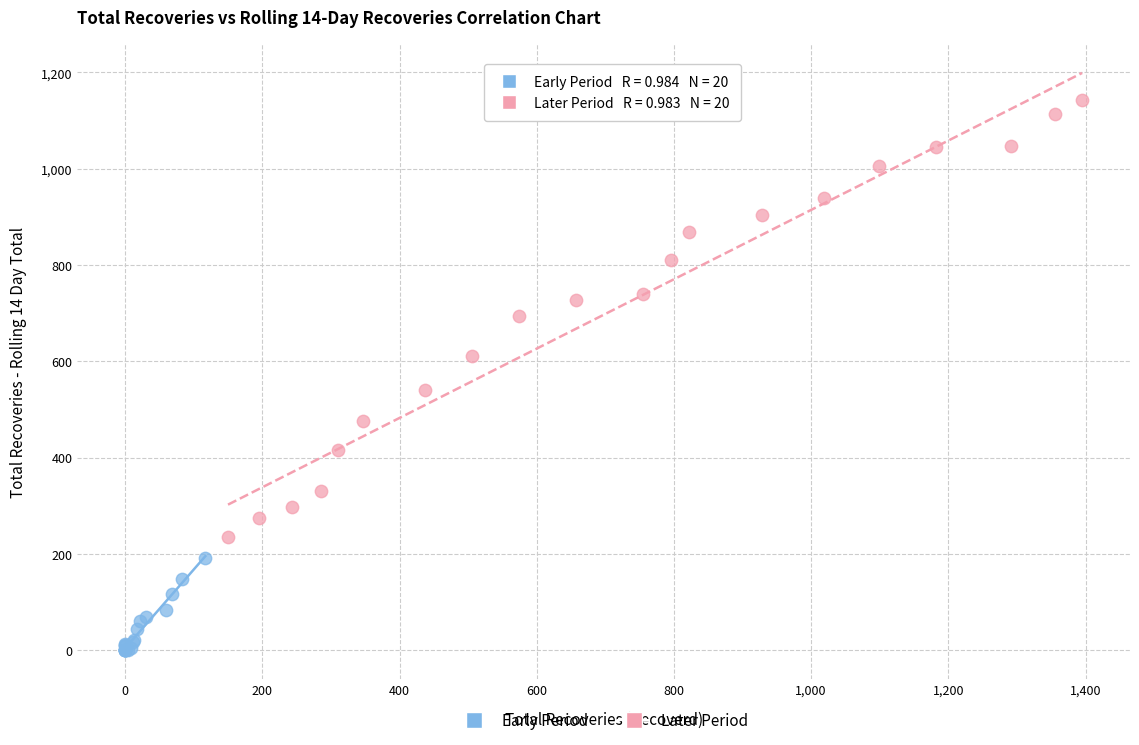

Which series reaches the minimum Y coordinate?

Early Period